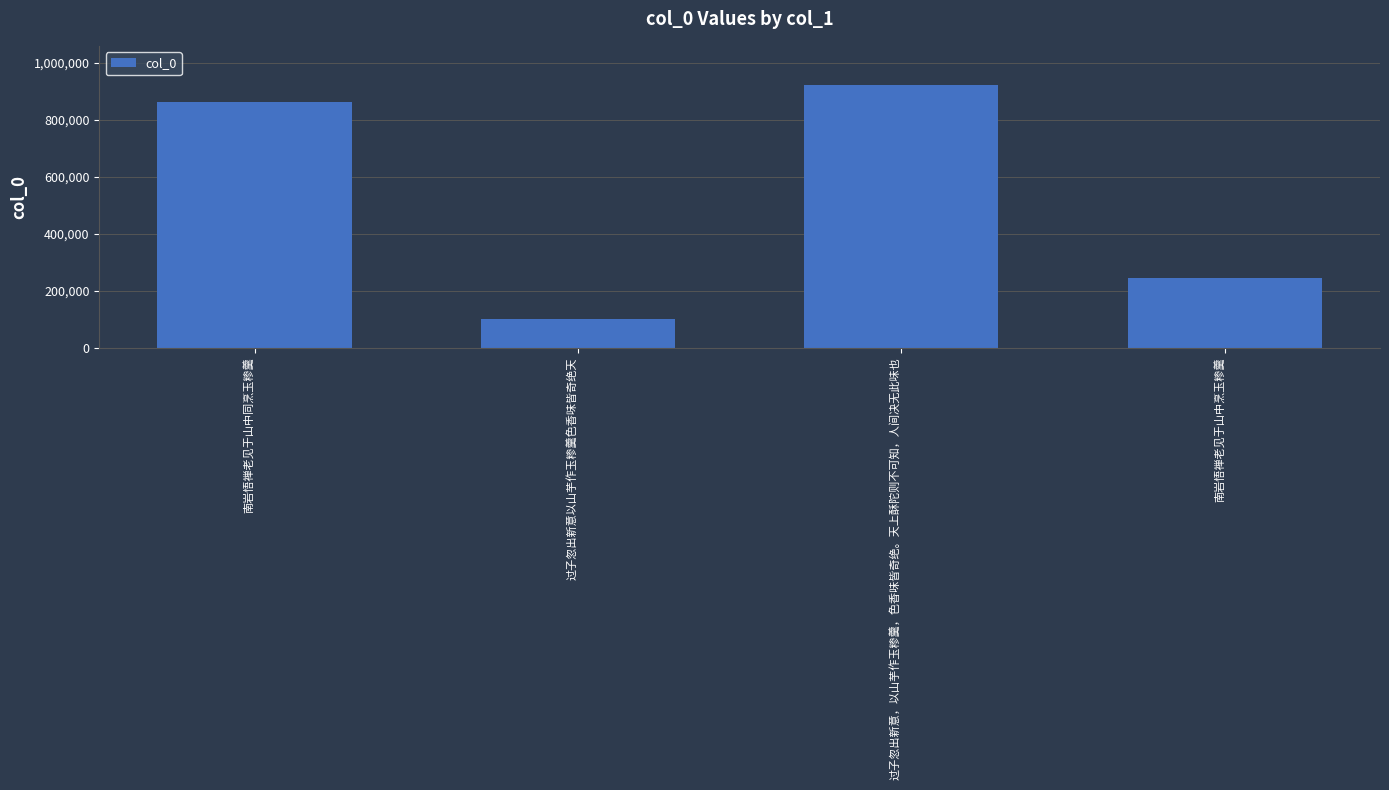

Are the bars grouped side by side (vs. stacked)?

No